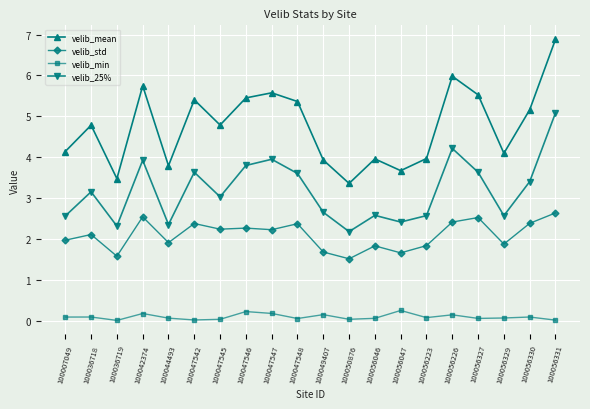

True or false: velib_25% has more than 2 points higher than both neighbors.

True